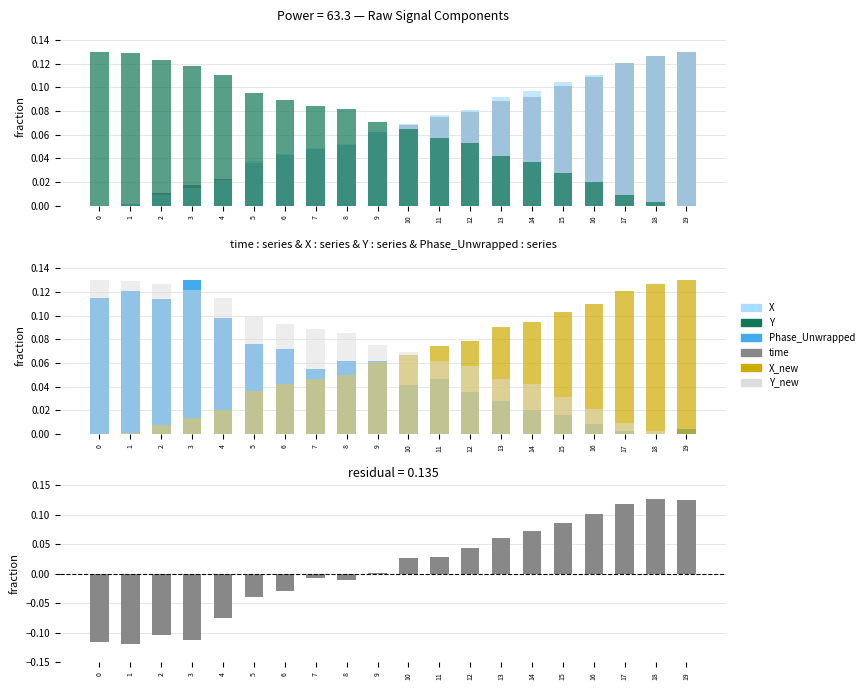

Between 4 and 9, which series saw the biggest shift?

X